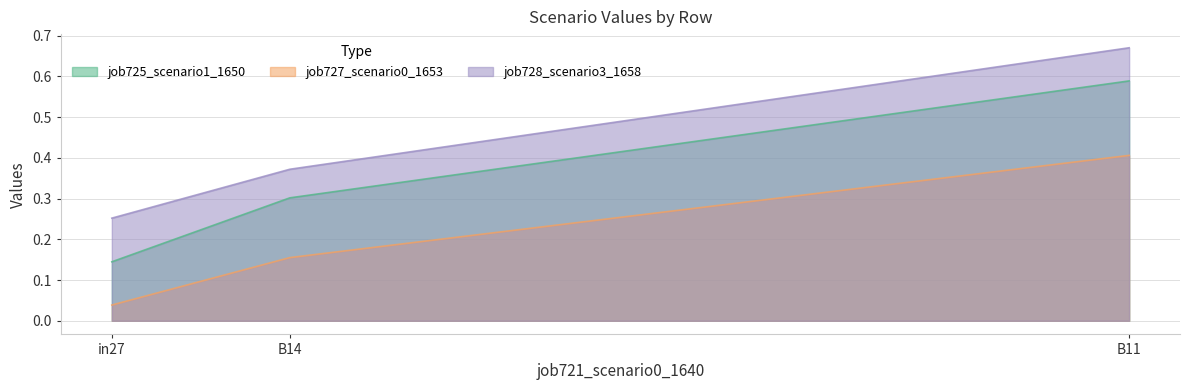

At which label is job728_scenario3_1658 closest to 0?

in27